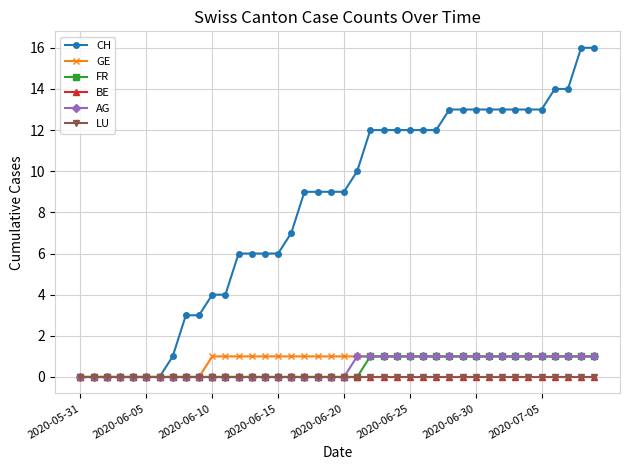

Does the chart have visible grid lines?

Yes